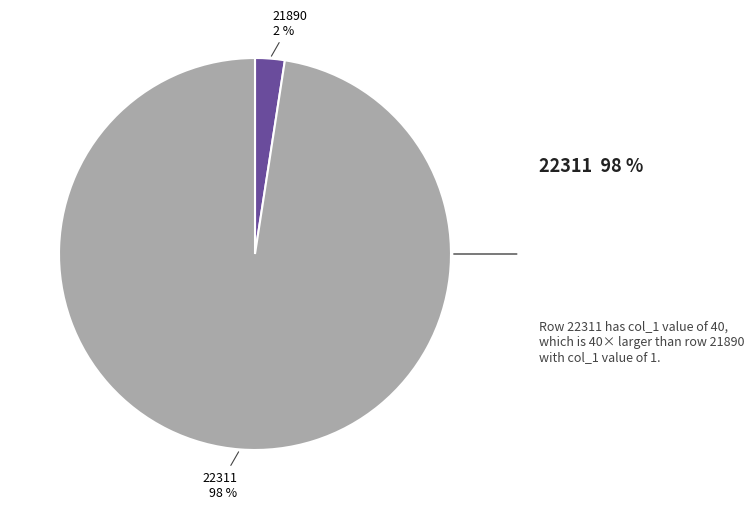

To the nearest percent, what is the combined percentage of 21890 and 22311?

100%